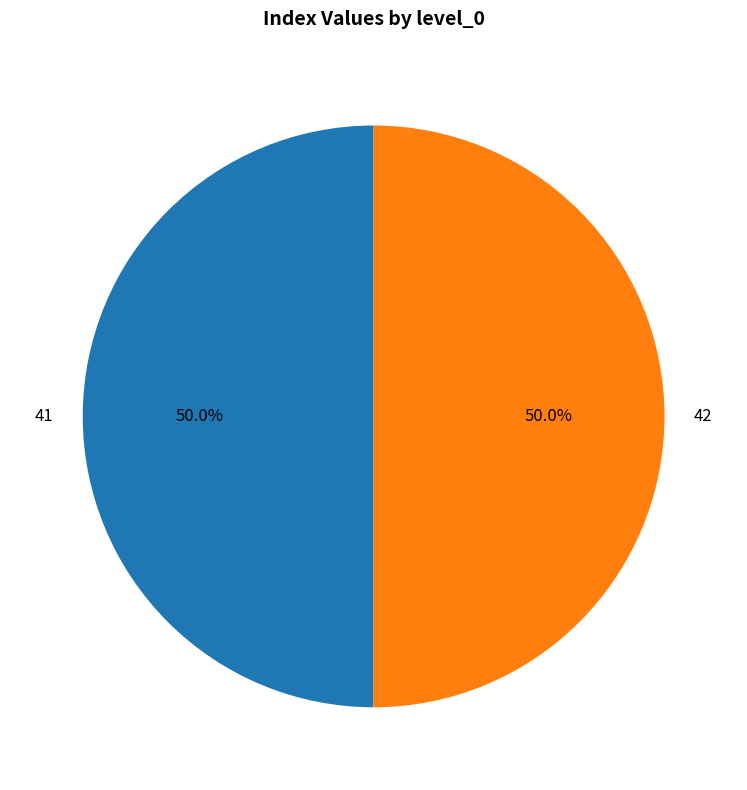

How many slices are in this pie chart?

2